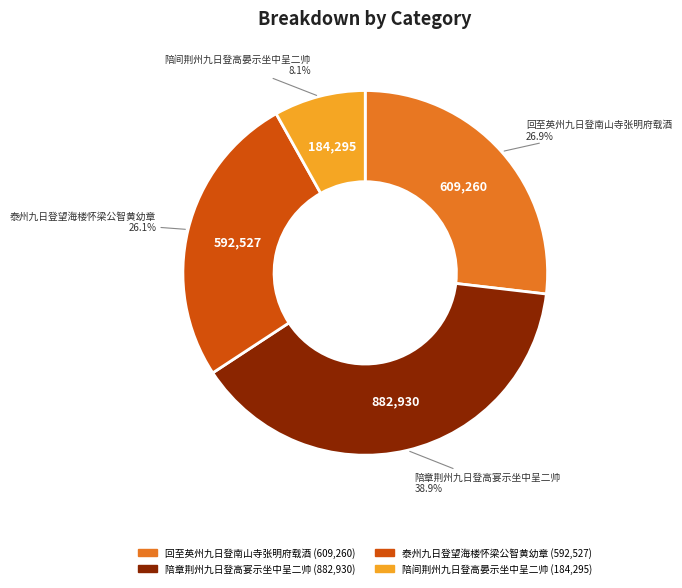

Is it true that 回至英州九日登南山寺张明府载酒 is 39% of the pie?

False